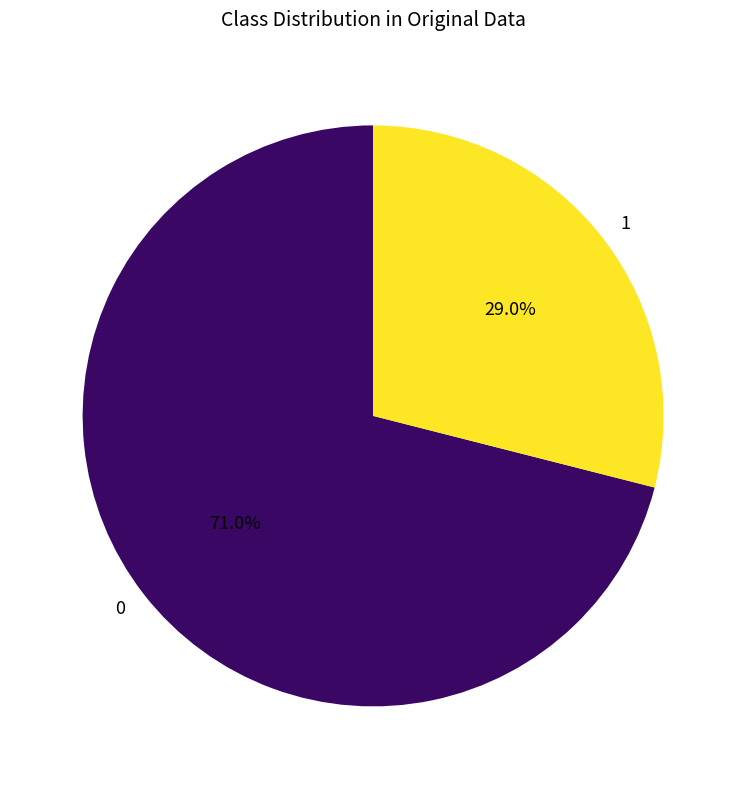

How many segments does this pie chart have?

2